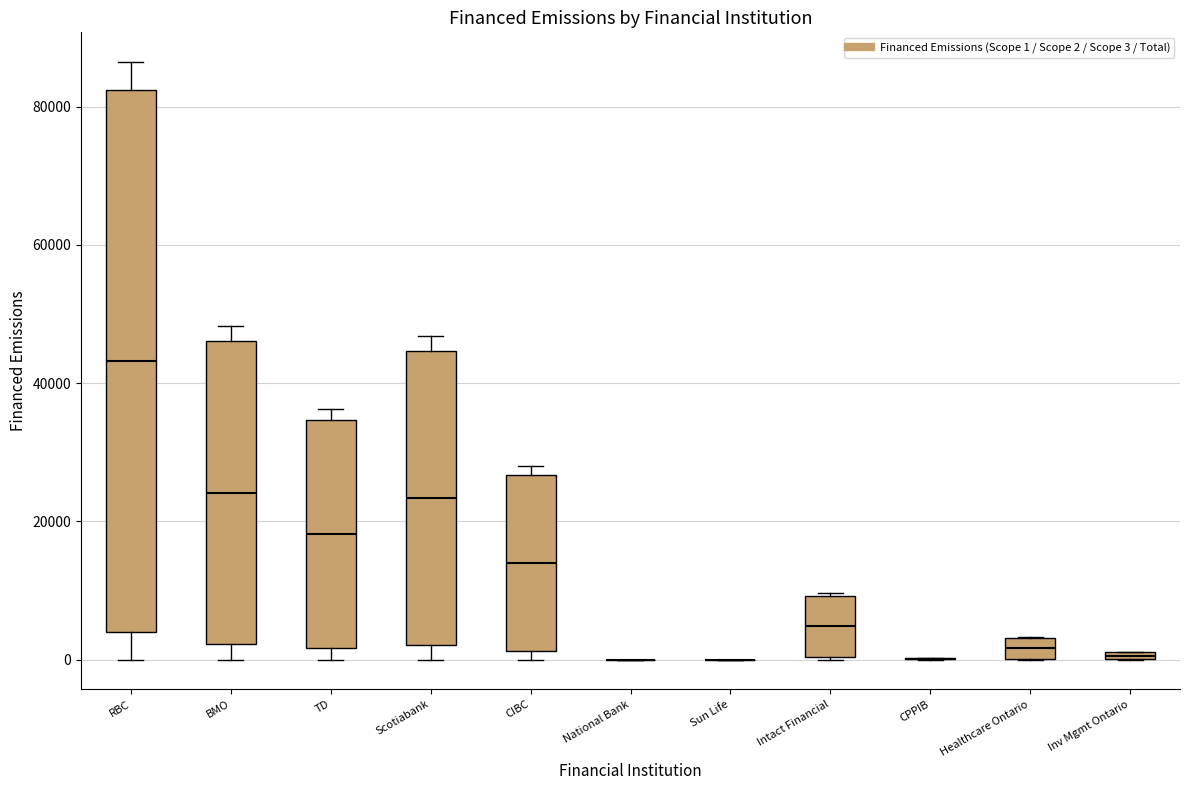

Which box is the tallest, from its lower edge to its upper edge?

RBC